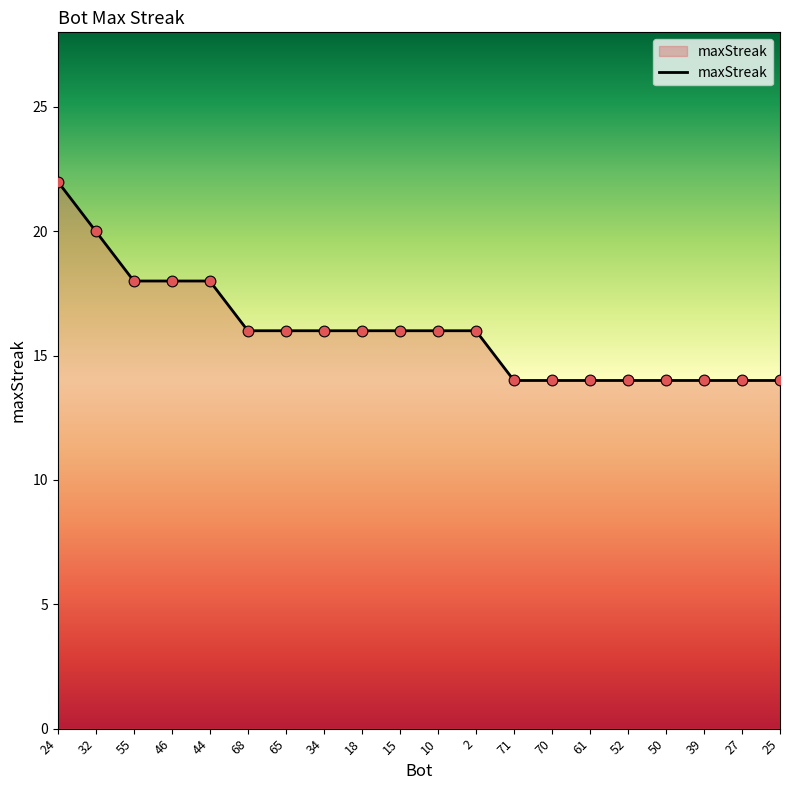

Between 15 and 61, which is larger?

15